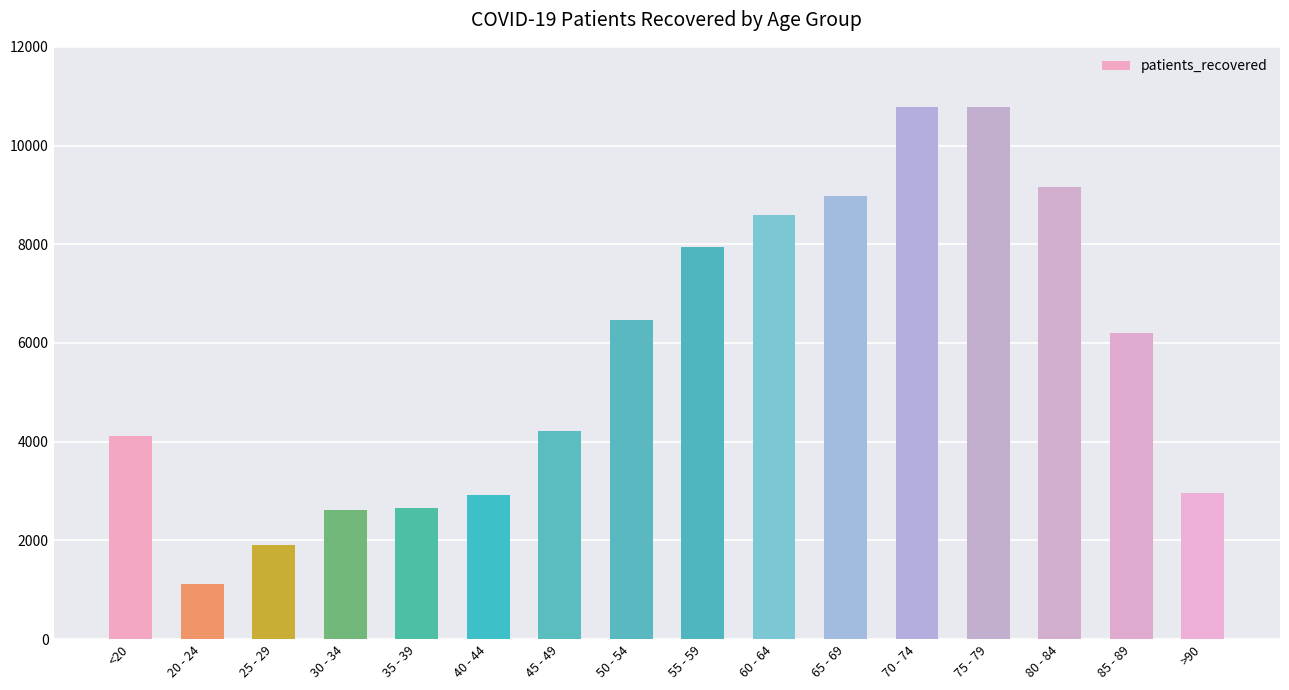

The chart shows a value of 10776 at 70 - 74. True or false?

True